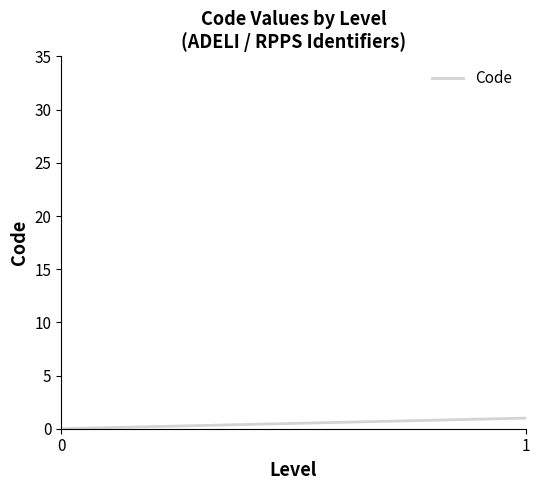

True or false: there are more than 2 points higher than both neighbors.

False